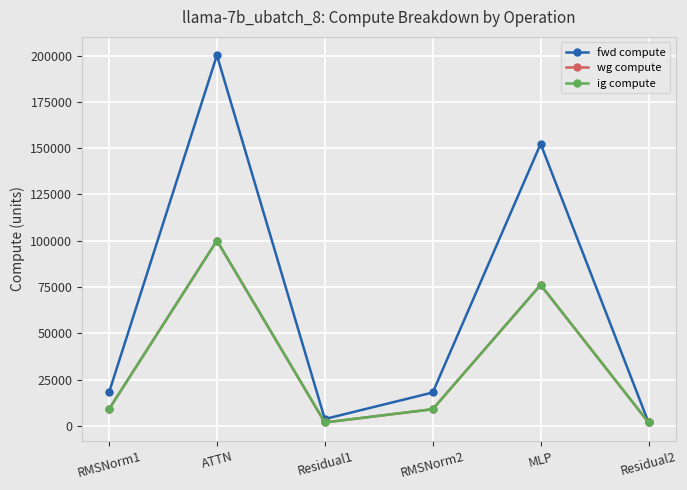

Is this an area chart (filled region under the line)?

No